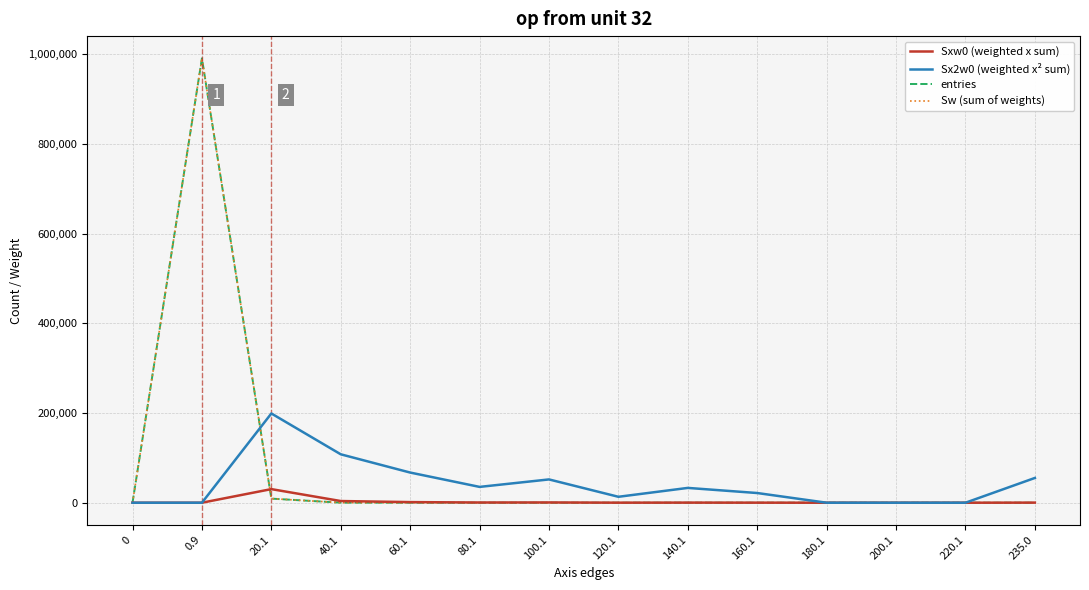

Read the Sxw0 (weighted x sum) value at 60.1, to the nearest 50.

1350